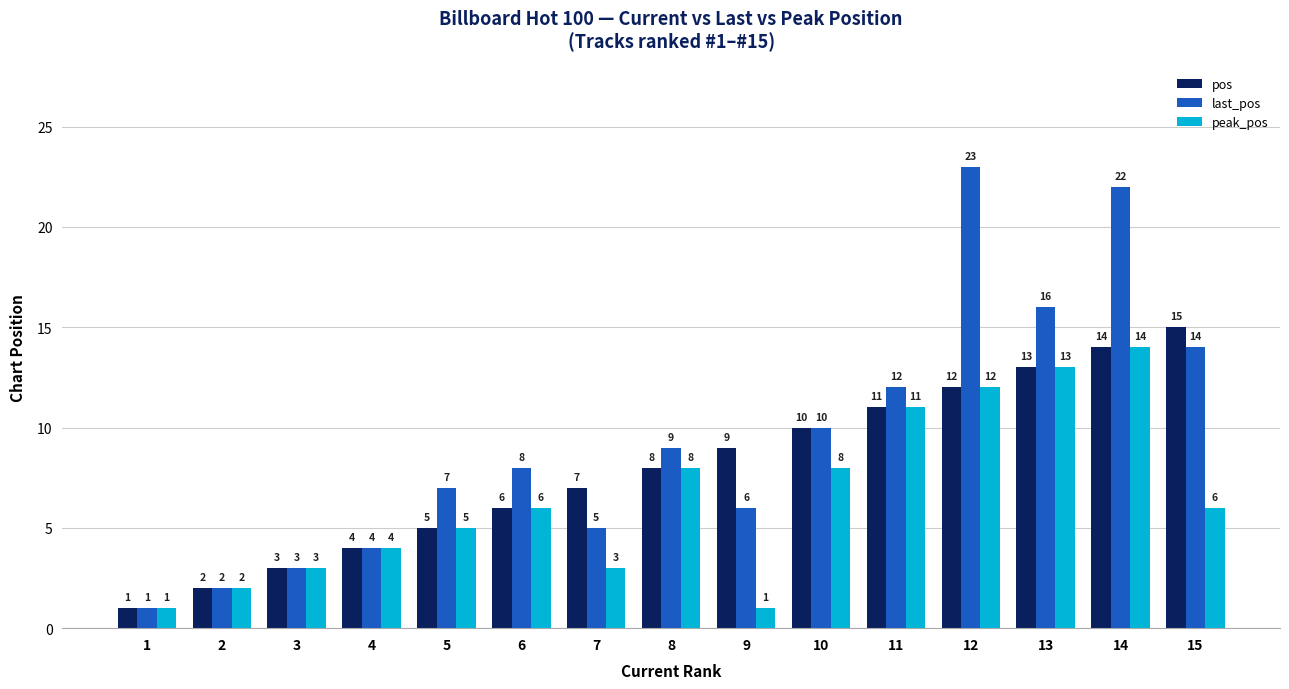

Which series has the widest spread of values?

last_pos